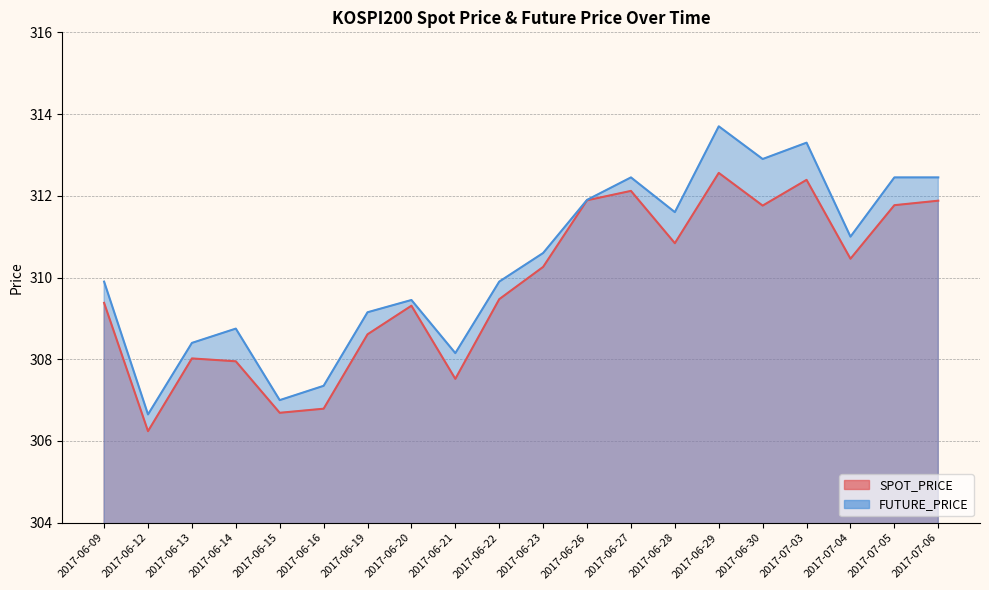

What is the difference between the highest and lowest values at 2017-06-13?

0.4